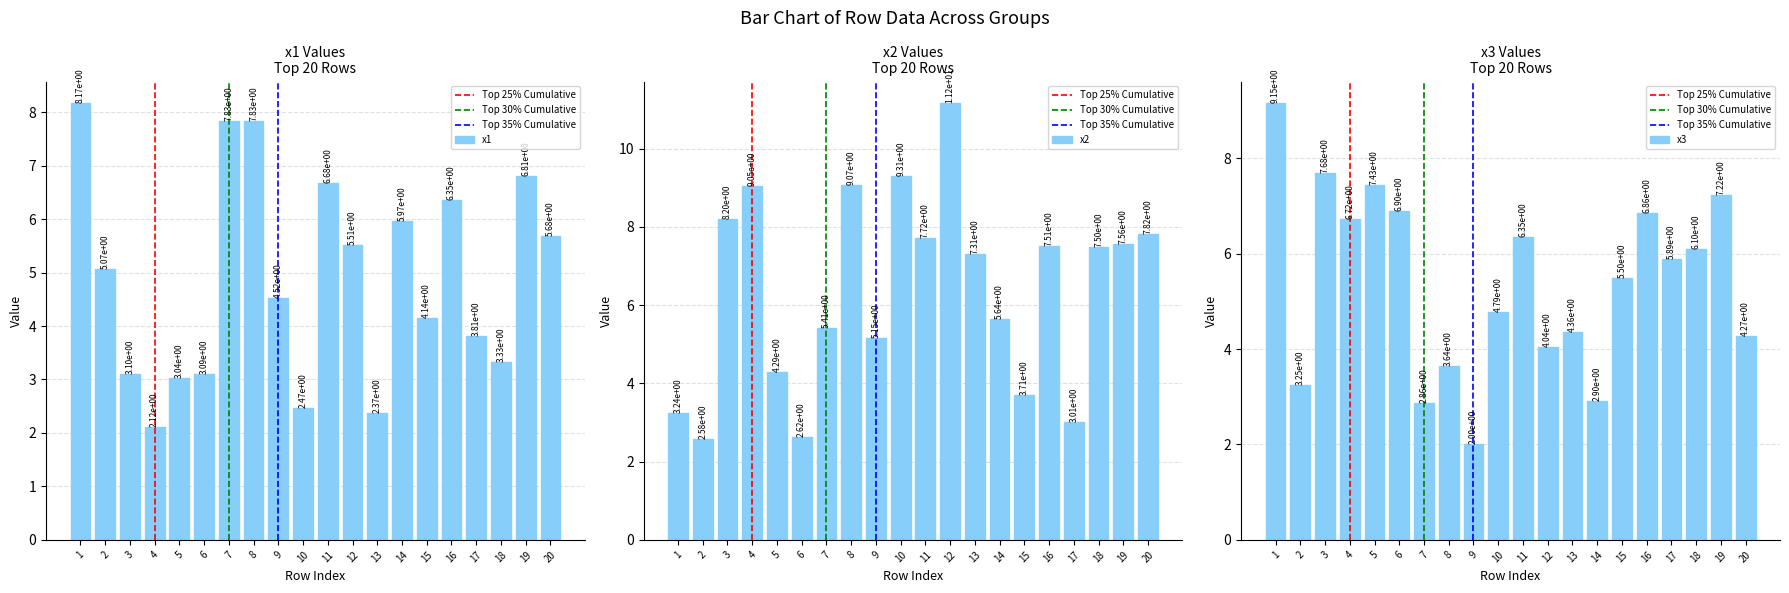

Count the number of categories in the chart.

20